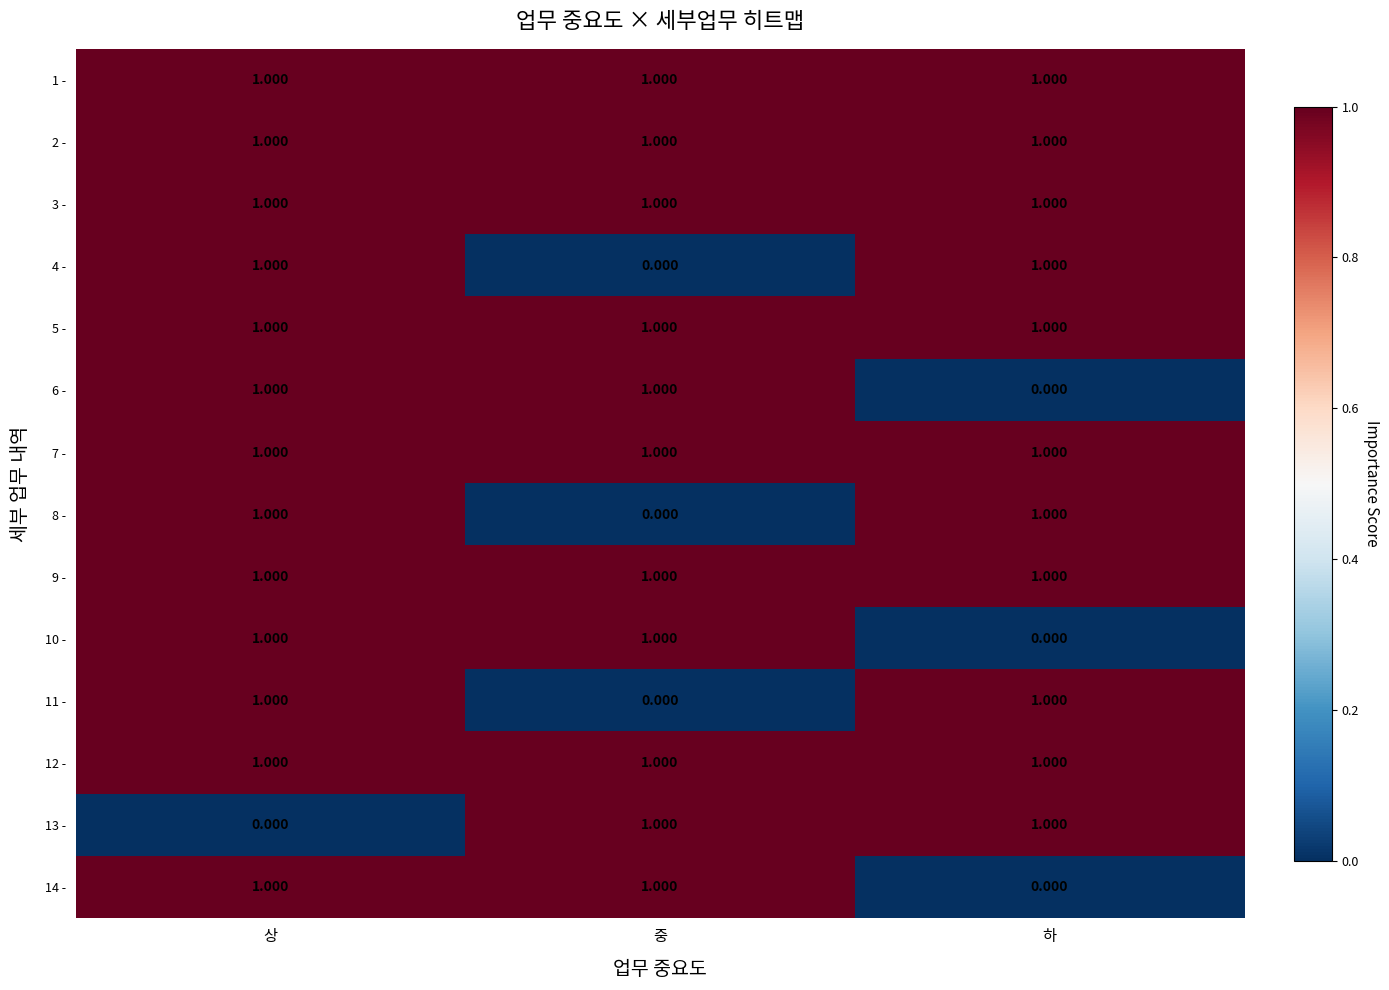

At how many categories does at least one series exceed 0?

3